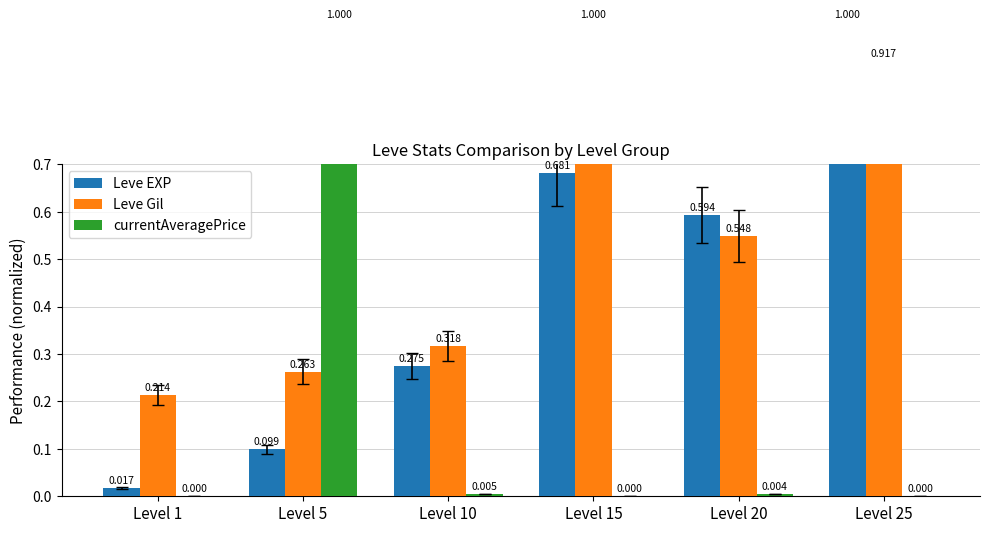

True or false: currentAveragePrice has a value of 0.0 at Level 1.

True